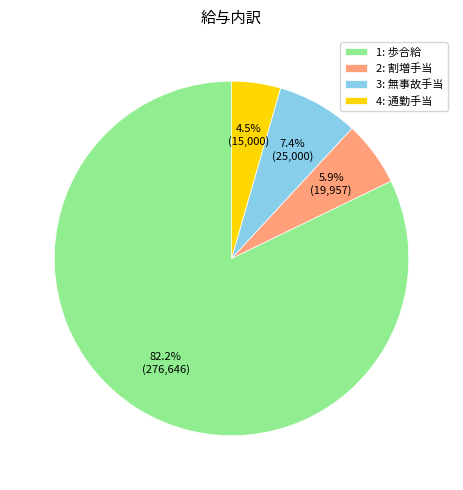

Which category has the smallest portion of the pie?

4: 通勤手当